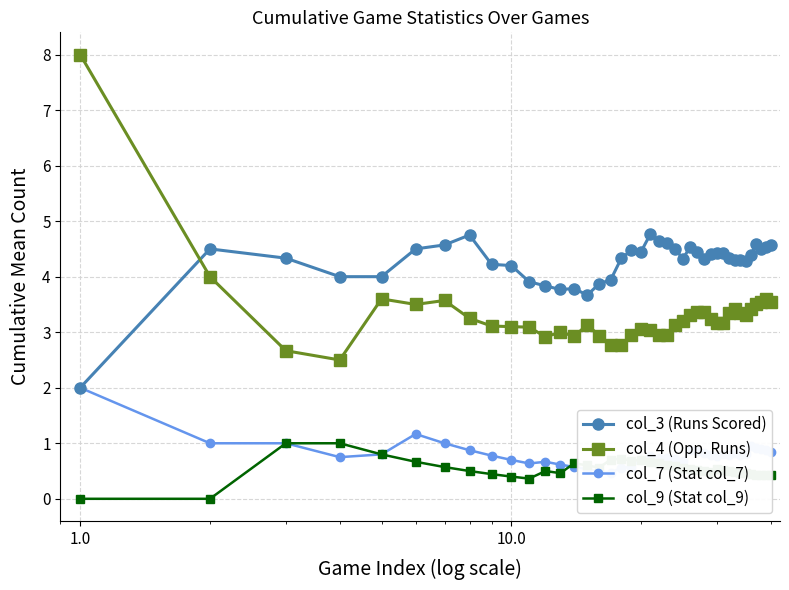

How many lines are shown in the chart?

4